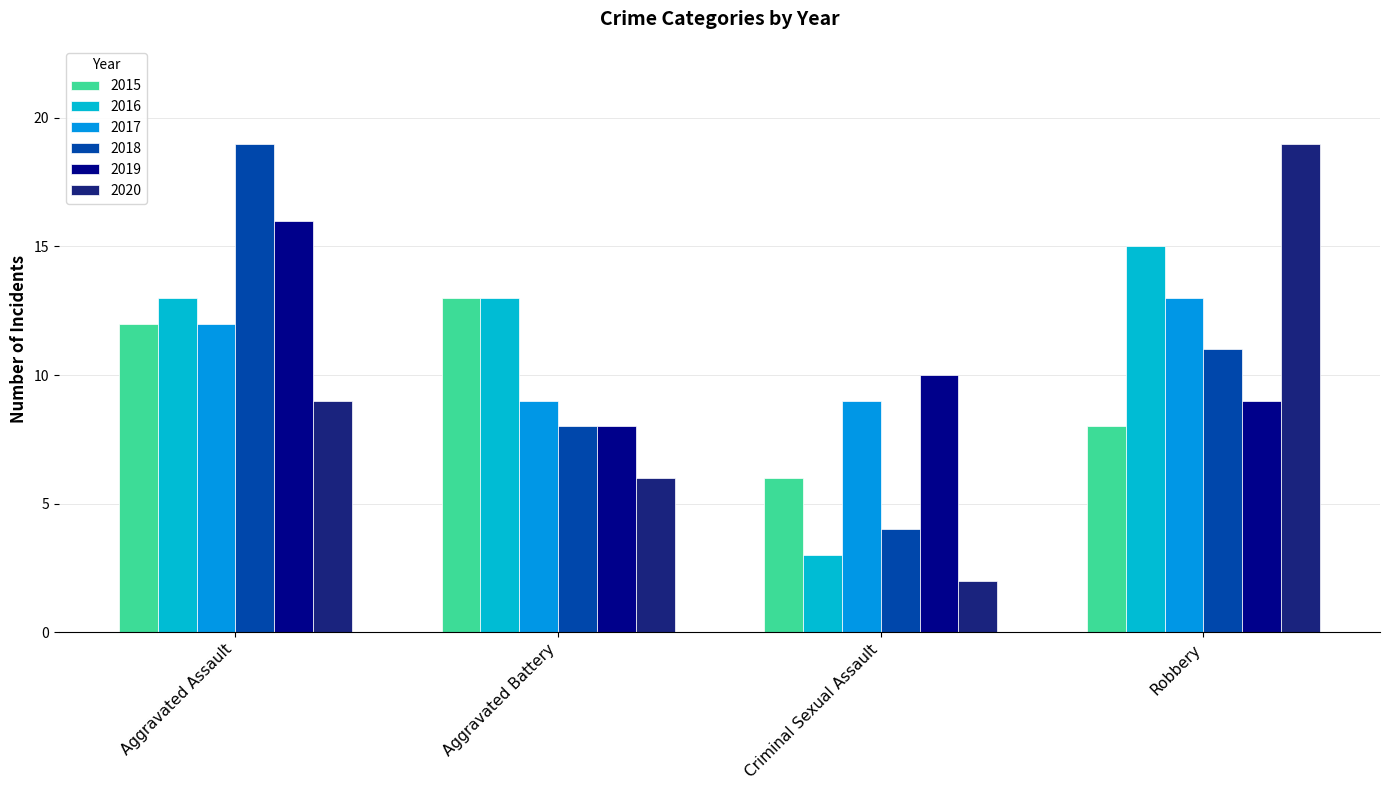

What are all the series names shown in the legend?

2015, 2016, 2017, 2018, 2019, 2020